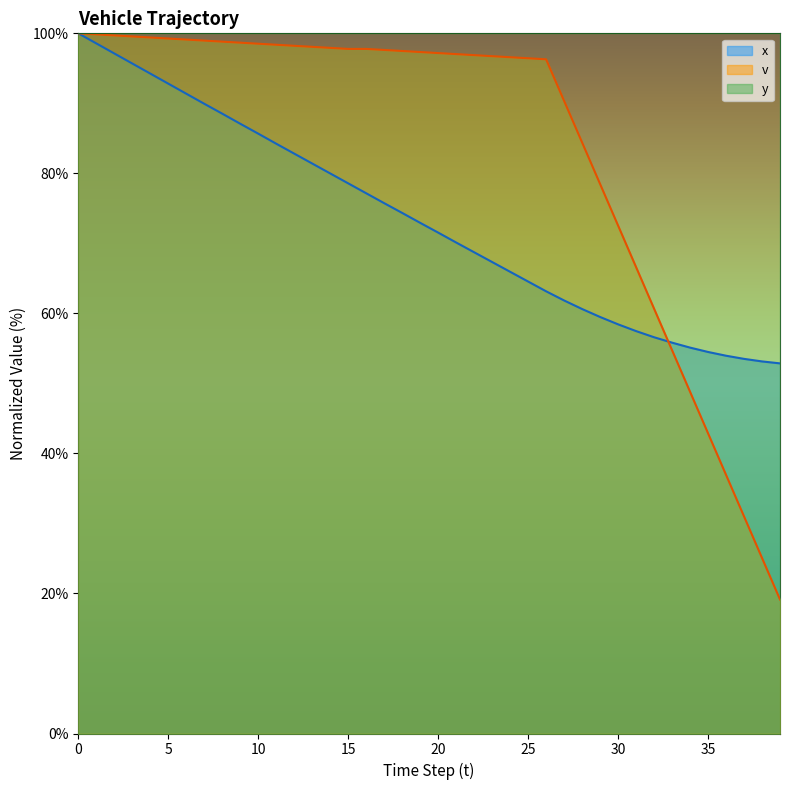

How many values in the x series are below 72?

20